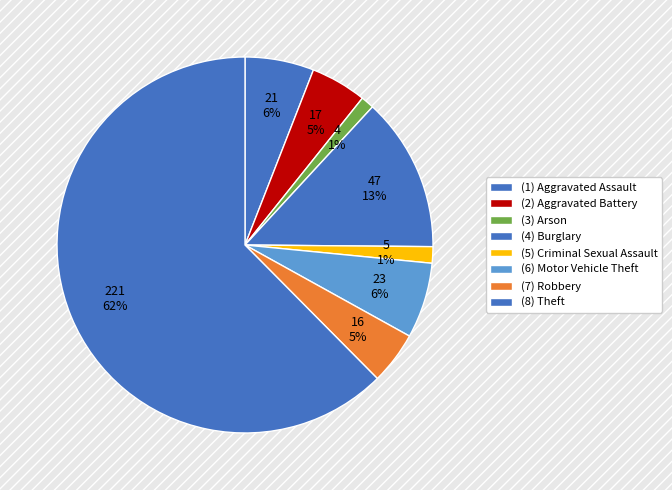

Count the number of slices in the pie.

8